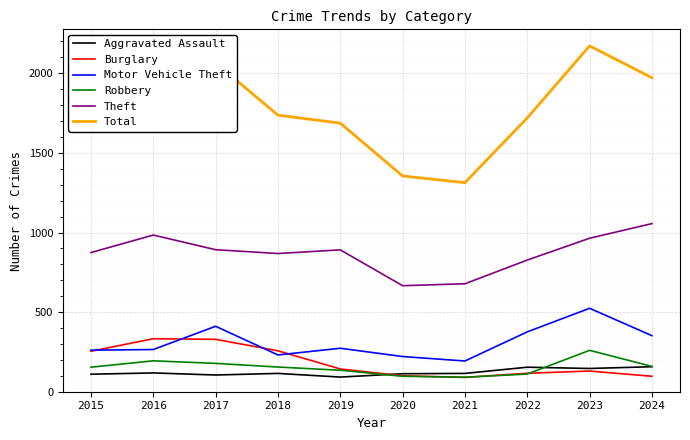

What is the difference between the highest and lowest values at 2020?

1258